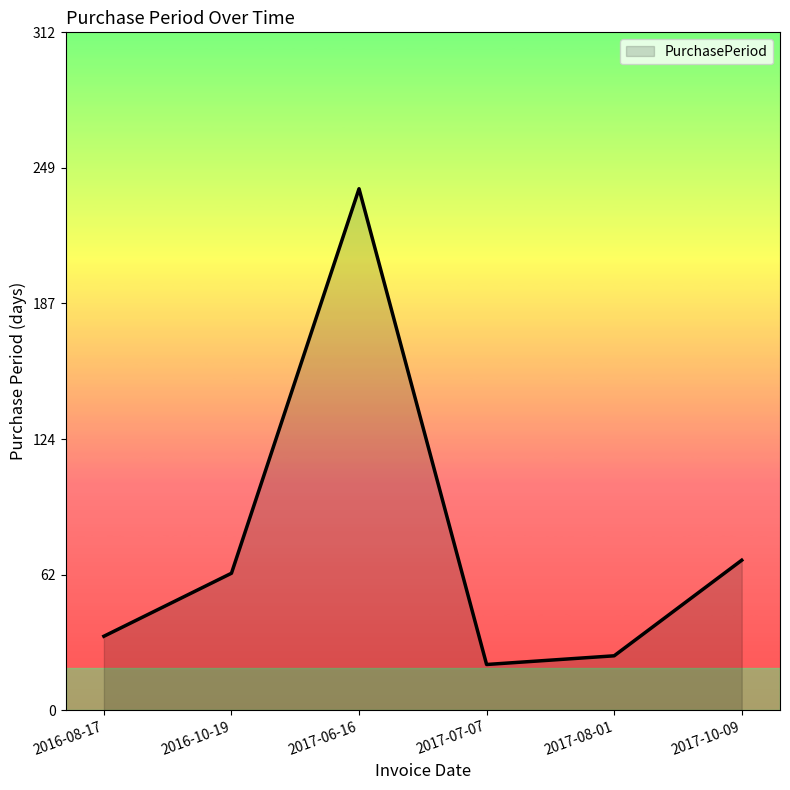

Where is the data nearest to the value 130?

2017-10-09